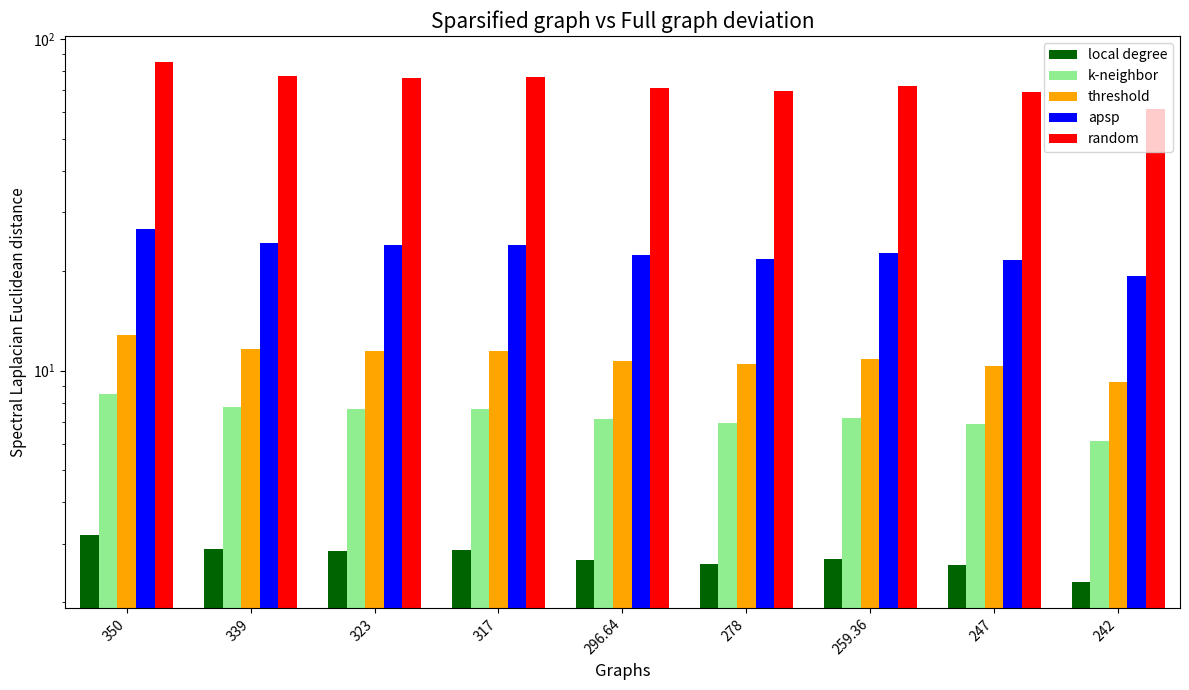

What is the spread (max minus min) of values at 323?

73.5